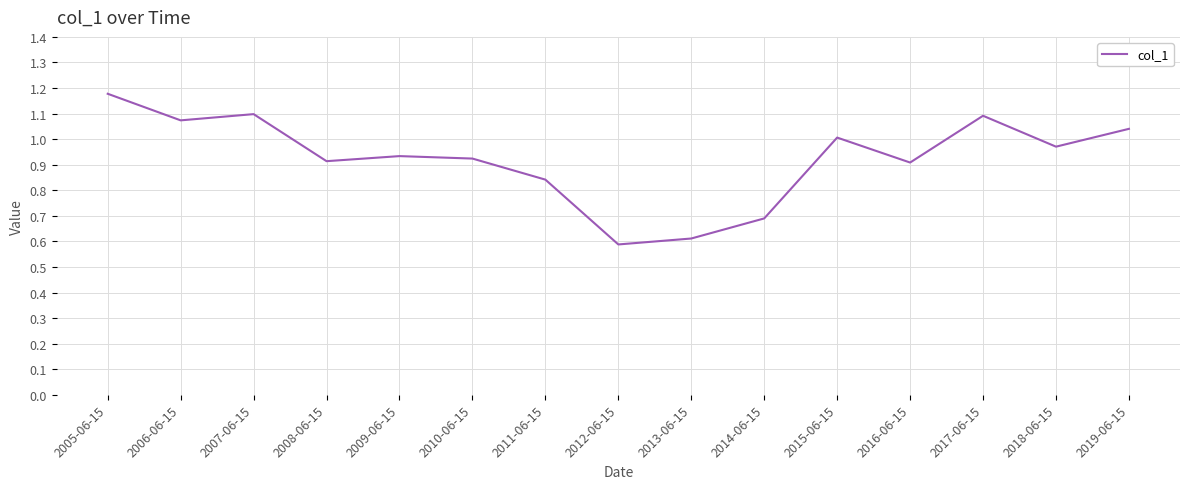

Which label corresponds to the smallest value in the chart?

2012-06-15